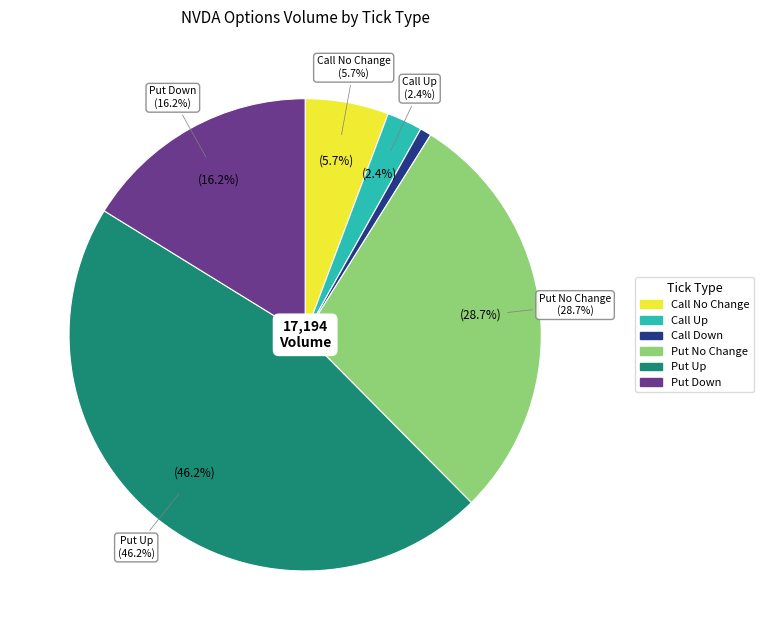

Is there a majority slice in this chart?

No